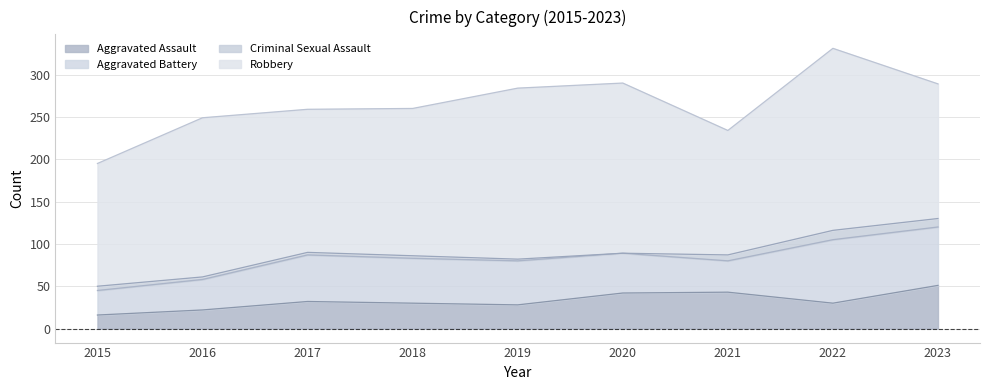

What is the value of the Aggravated Battery point at the 5th from the left?

52